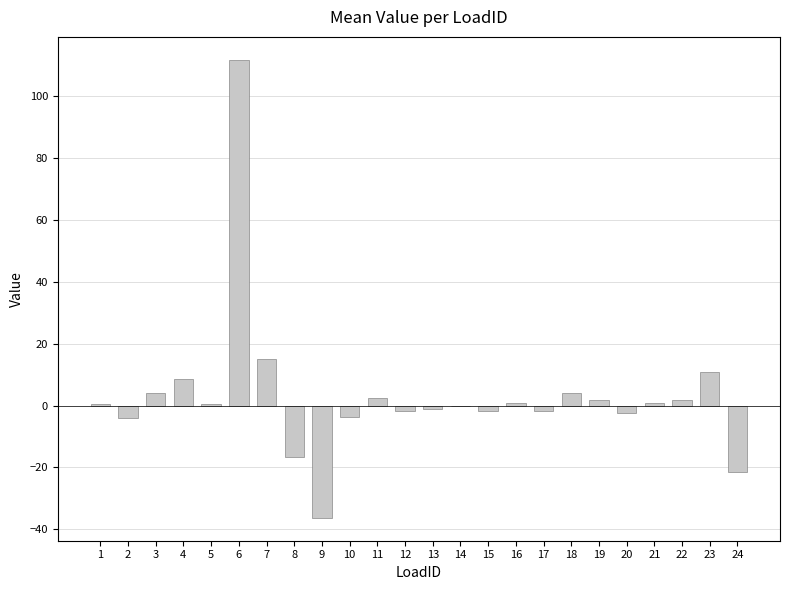

What is the difference between the values at 19 and 23?

9.1